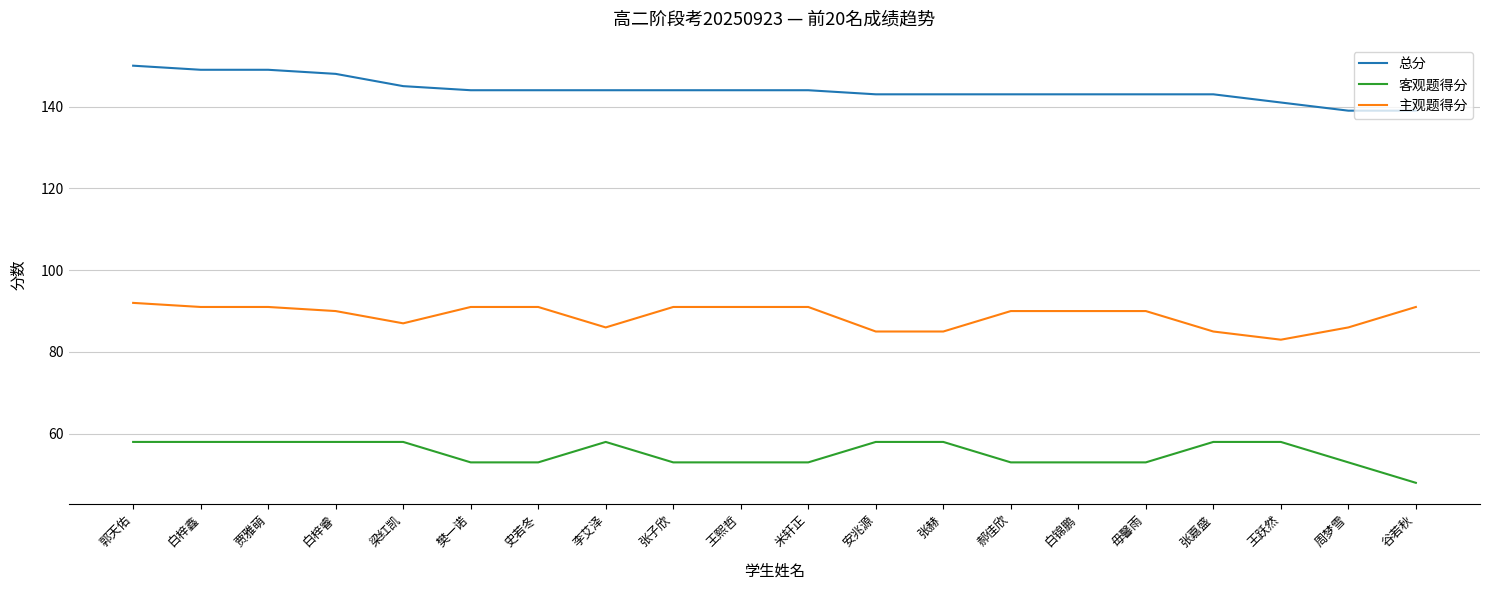

What position from the left is 白梓鑫?

2